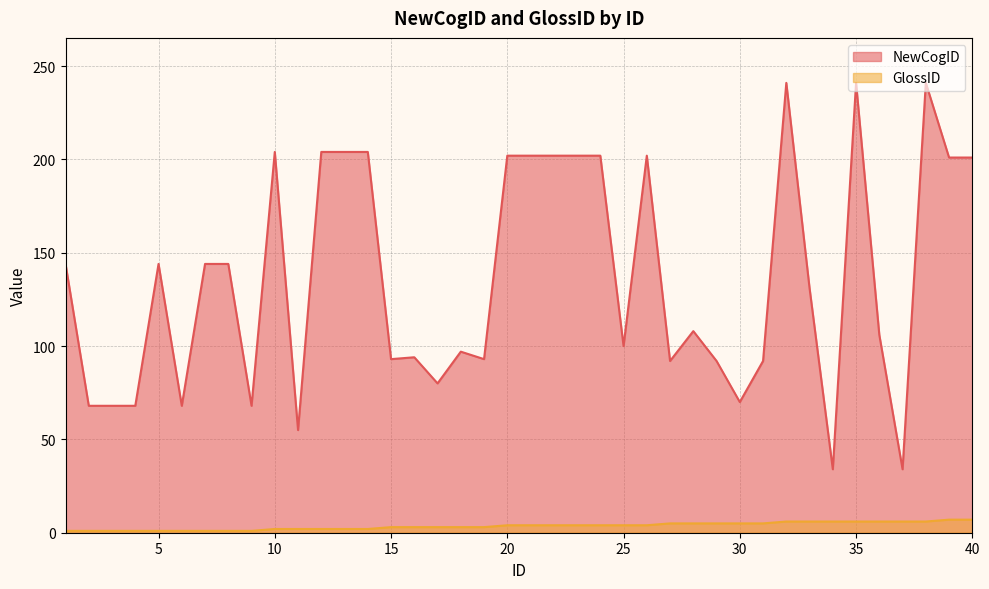

True or false: NewCogID has a value of 241 at 32.

True